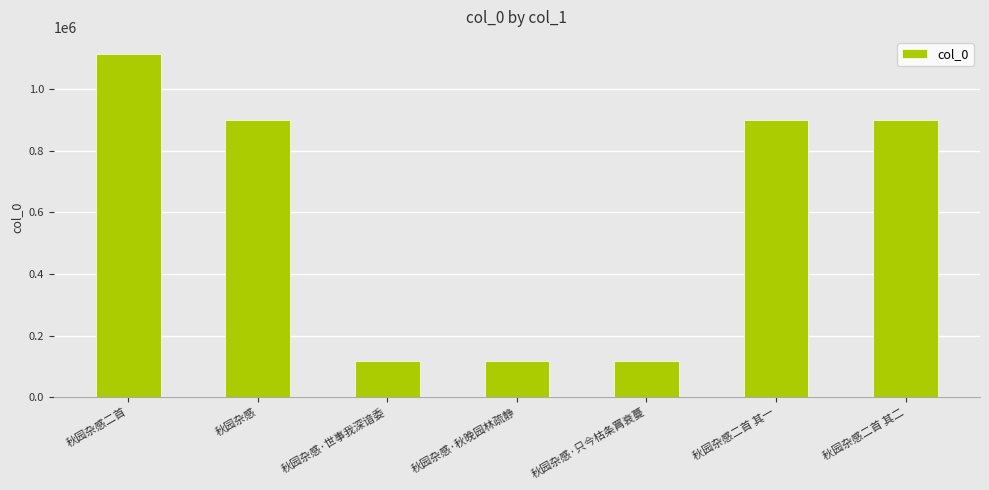

What is the value of the 3rd bar from the left?

117171